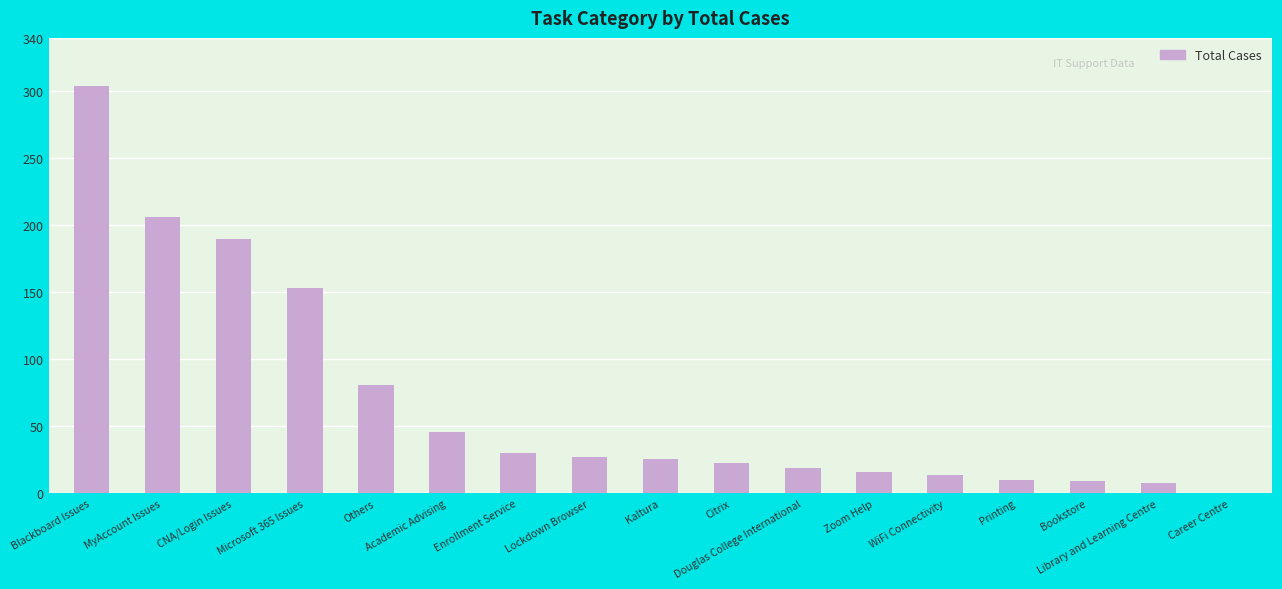

What is the approximate value at Bookstore?

9